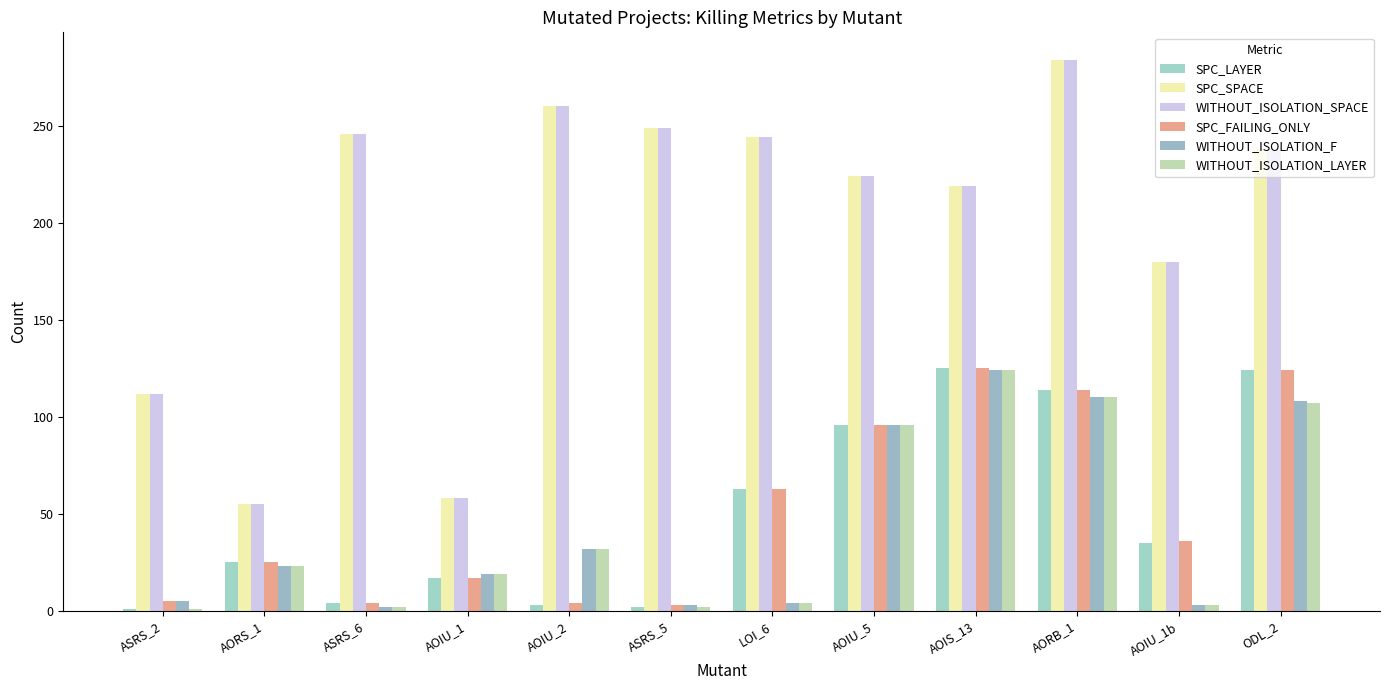

What is the difference between the SPC_LAYER values at ASRS_5 and AOIU_1b?

33